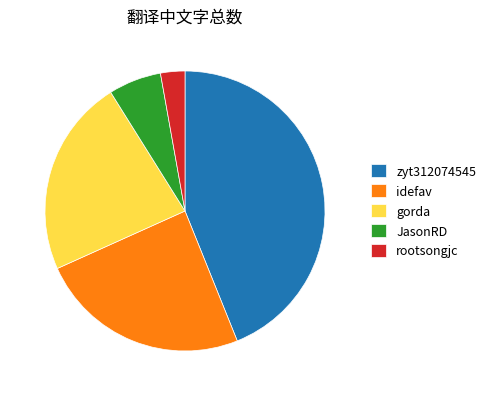

Do rootsongjc and idefav together represent more than half of the pie?

No